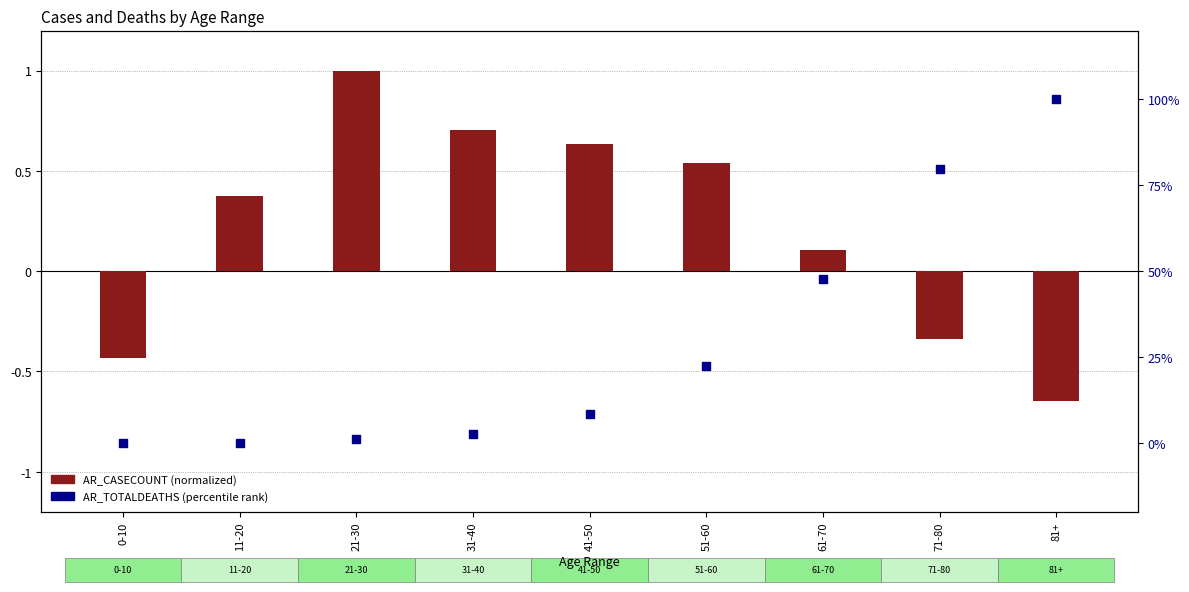

What are all the series names shown in the legend?

AR_CASECOUNT (normalized), AR_TOTALDEATHS (percentile)